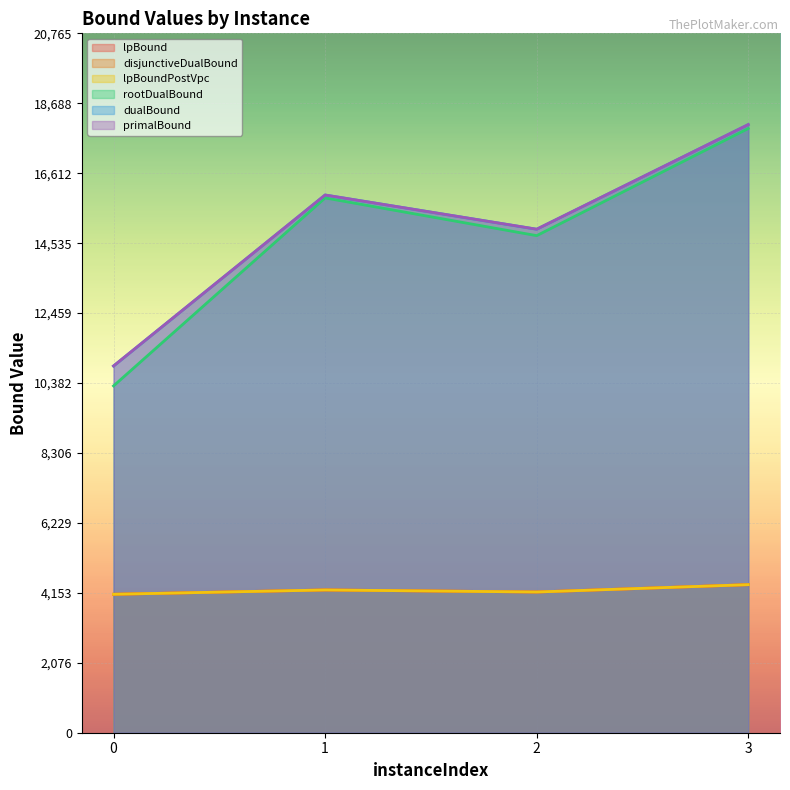

At which label does disjunctiveDualBound first exceed 4238?

1